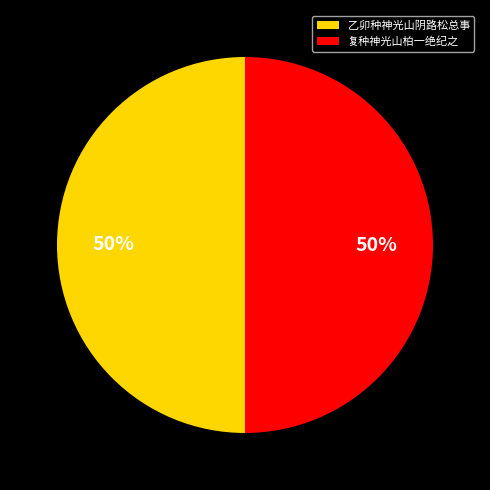

The 复种神光山柏一绝纪之 slice represents 36% of the pie. True or false?

False